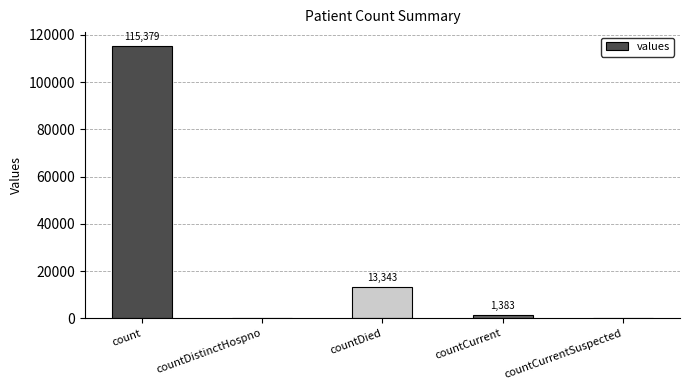

What is the maximum value shown in the chart?

115379